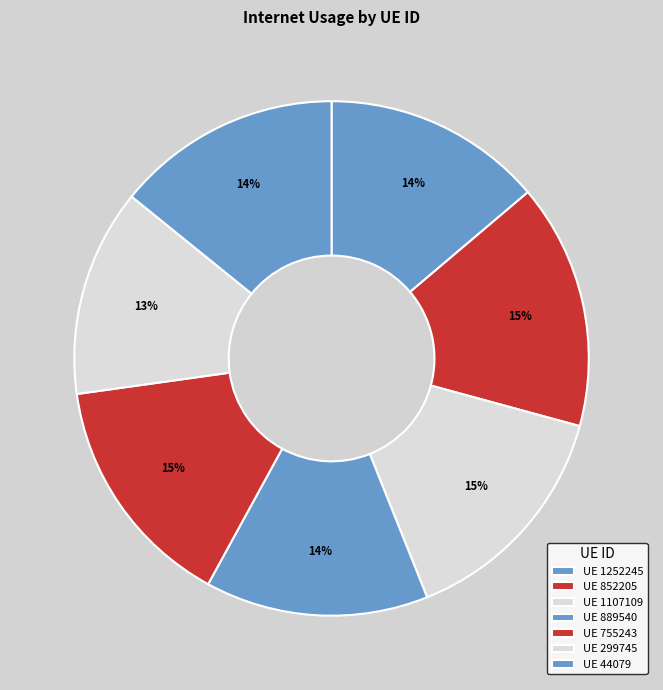

How many slices are in this pie chart?

7